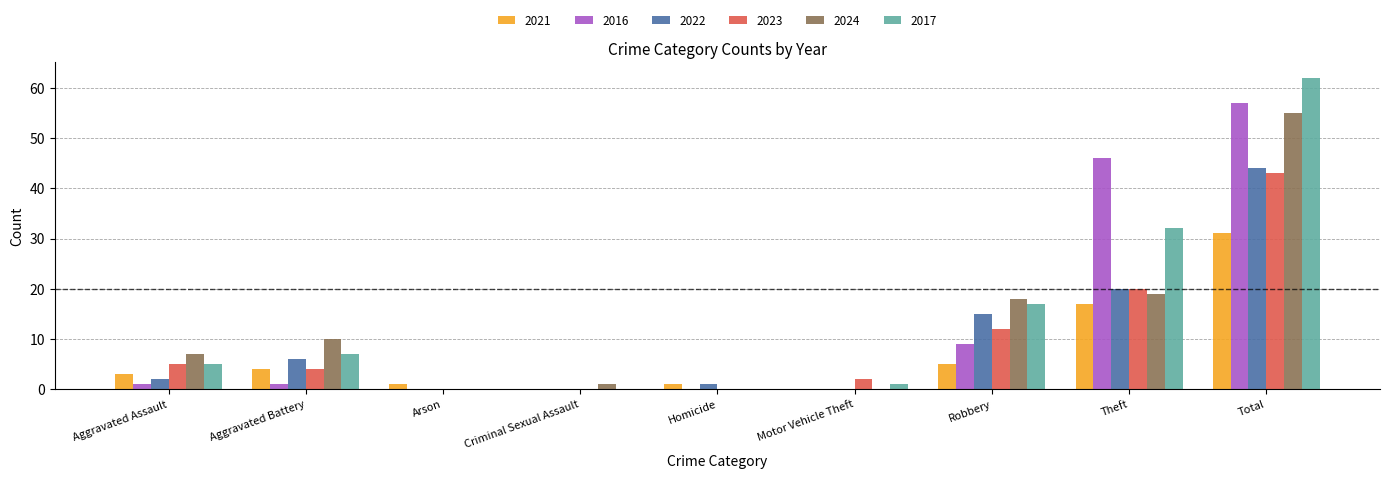

Count the number of data series in this chart.

6